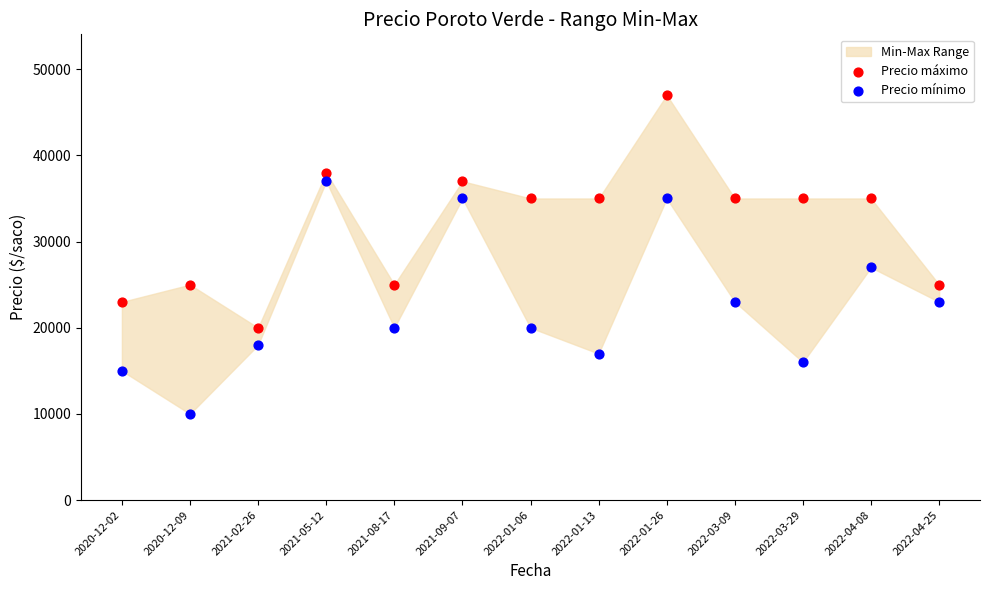

Which series contains the highest Y value?

Precio máximo